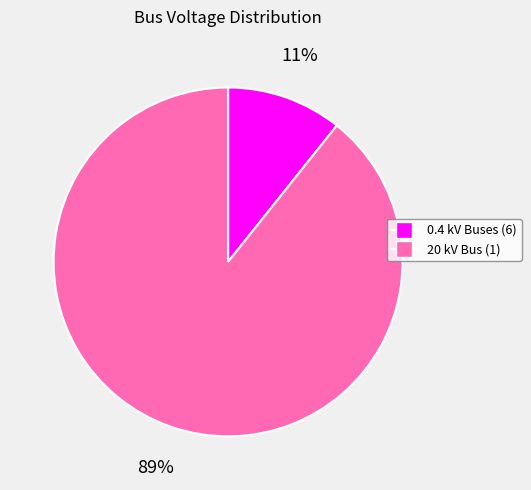

The 0.4 kV Buses (6) slice represents 11% of the pie. True or false?

True